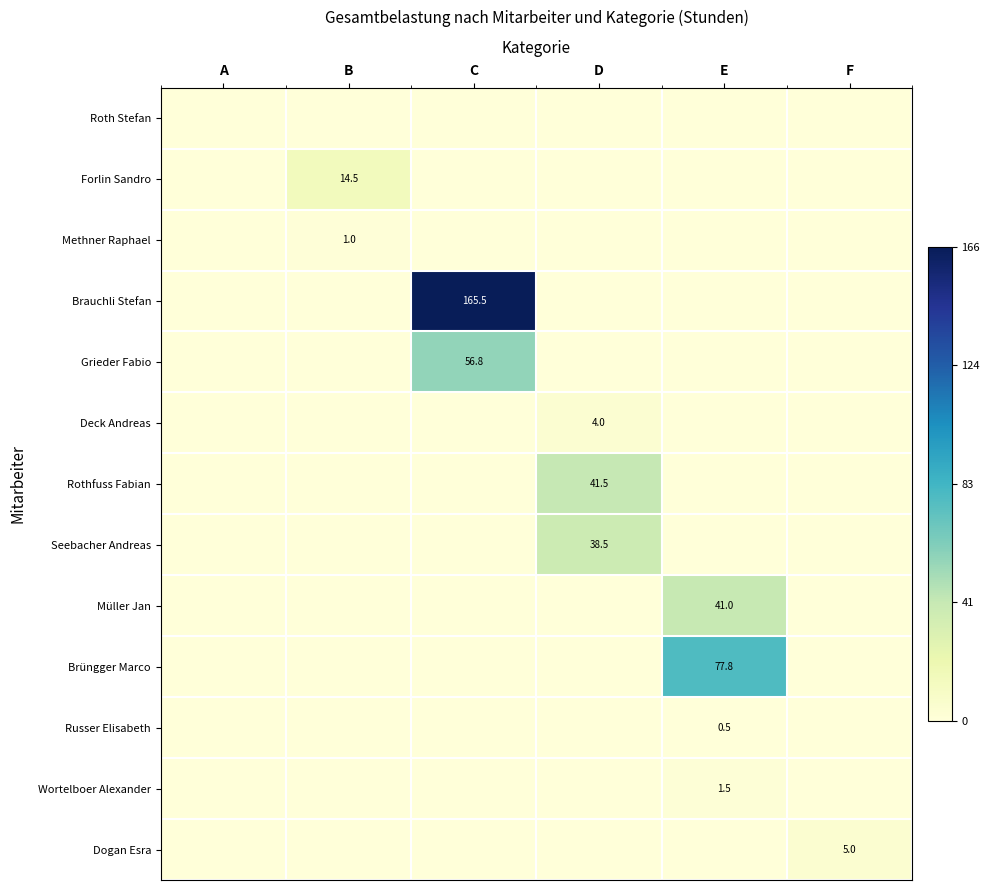

True or false: Seebacher Andreas has a value of 38.5 at D.

True